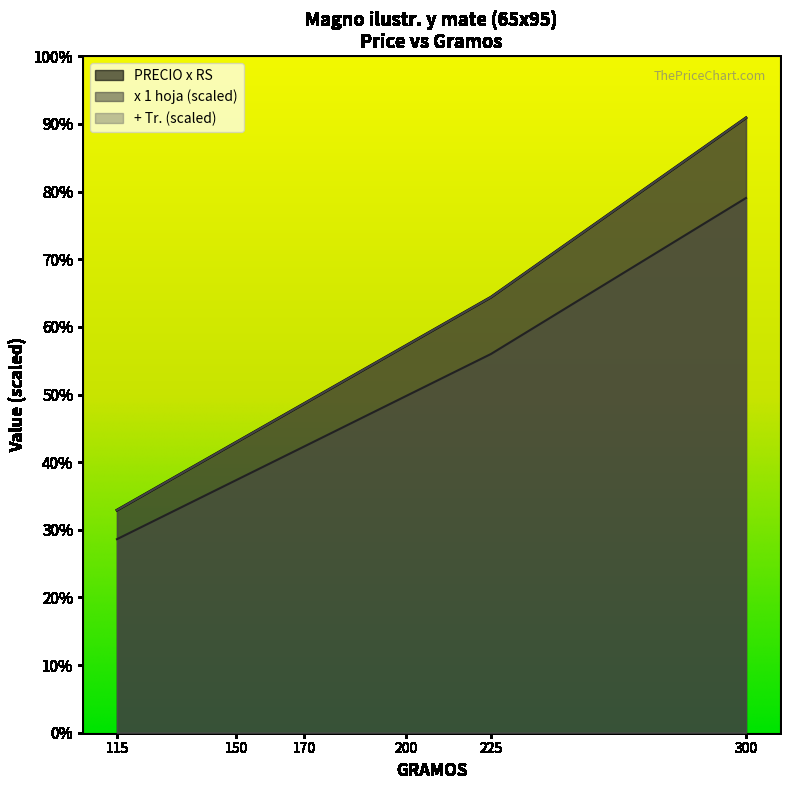

Is the value of PRECIO x RS at 200 greater than the value of x 1 hoja at 115?

Yes